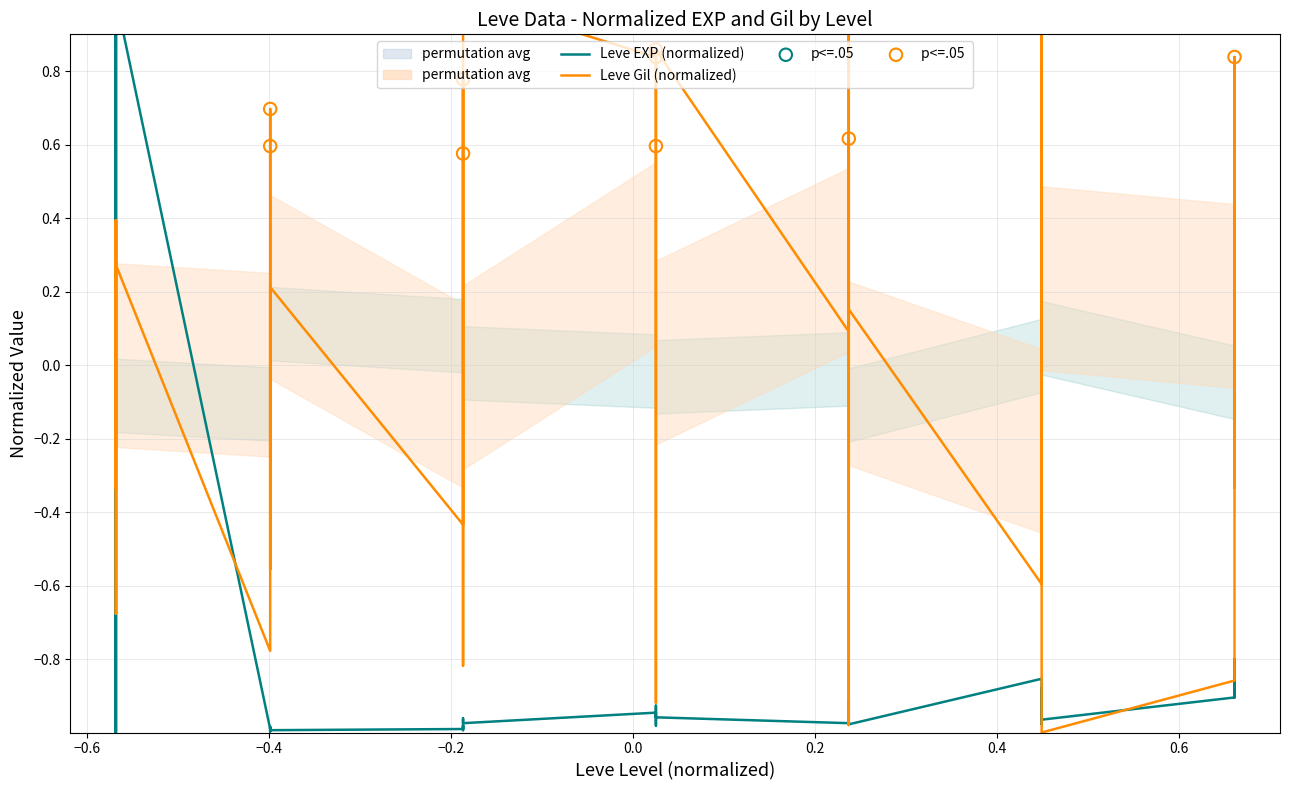

At which category is the sum across all series the highest?

1